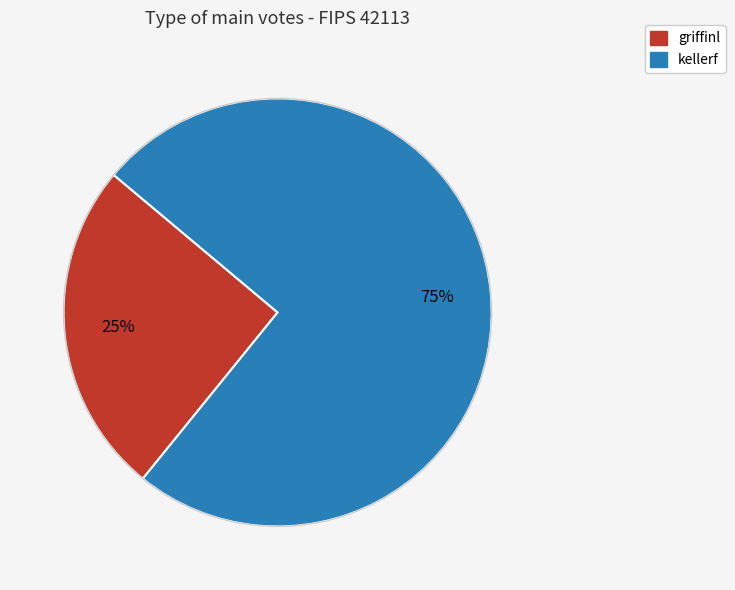

To the nearest percent, what is the average slice percentage?

50%